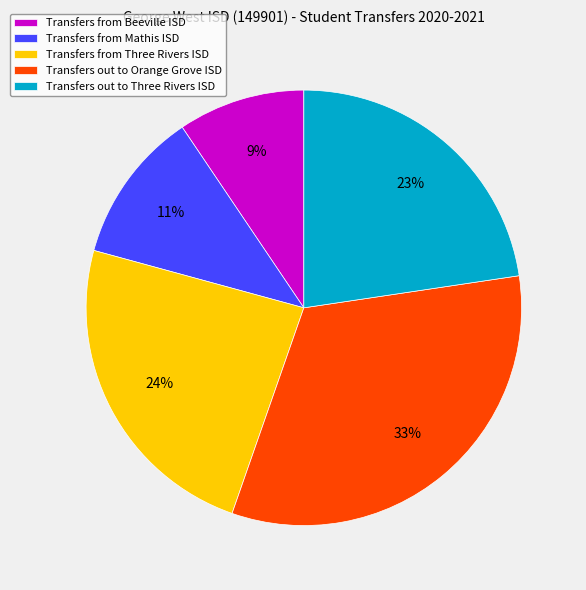

Rank the categories by value from lowest to highest.

Transfers from Beeville ISD, Transfers from Mathis ISD, Transfers out to Three Rivers ISD, Transfers from Three Rivers ISD, Transfers out to Orange Grove ISD